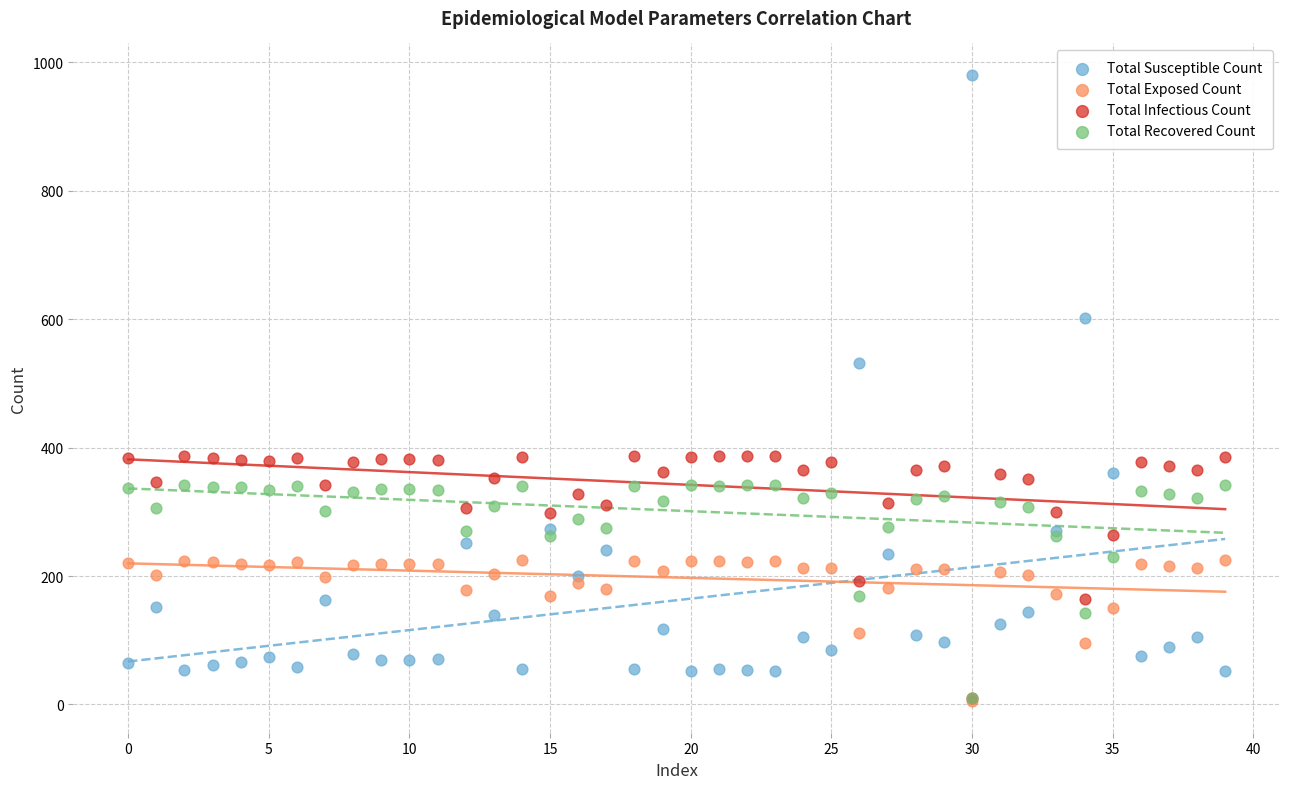

In the Total Susceptible Count series, what Y value is closest to 516?

532.1